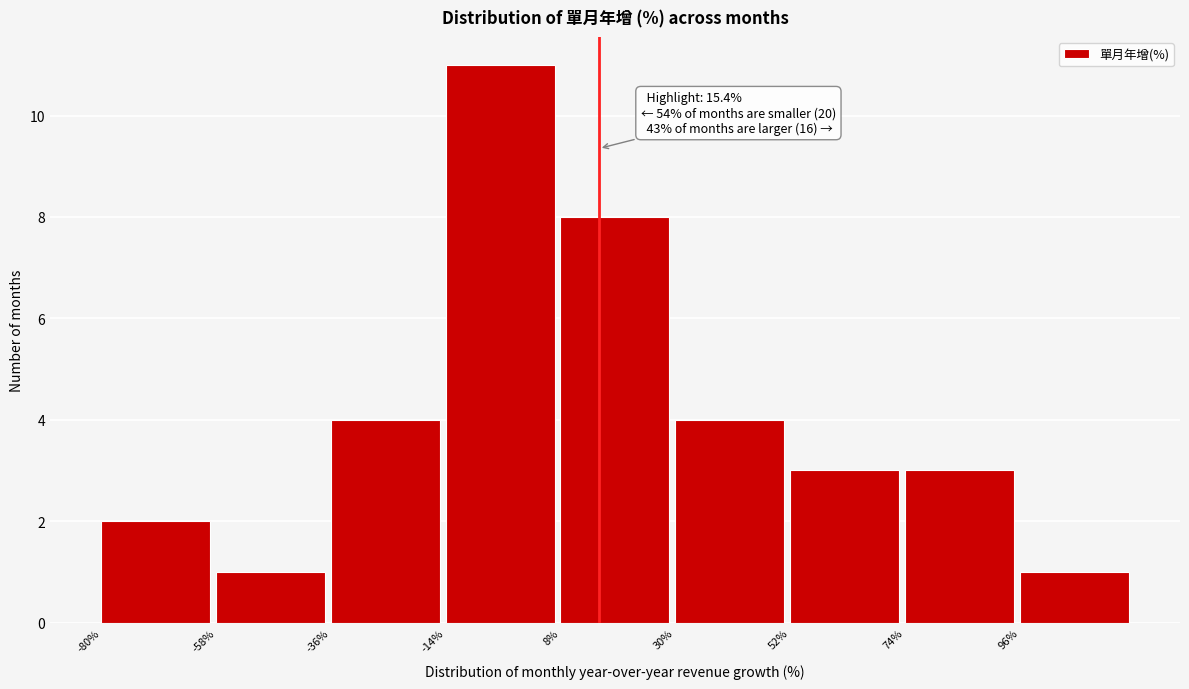

Which range on the x-axis has the tallest bar?

-14 to 8